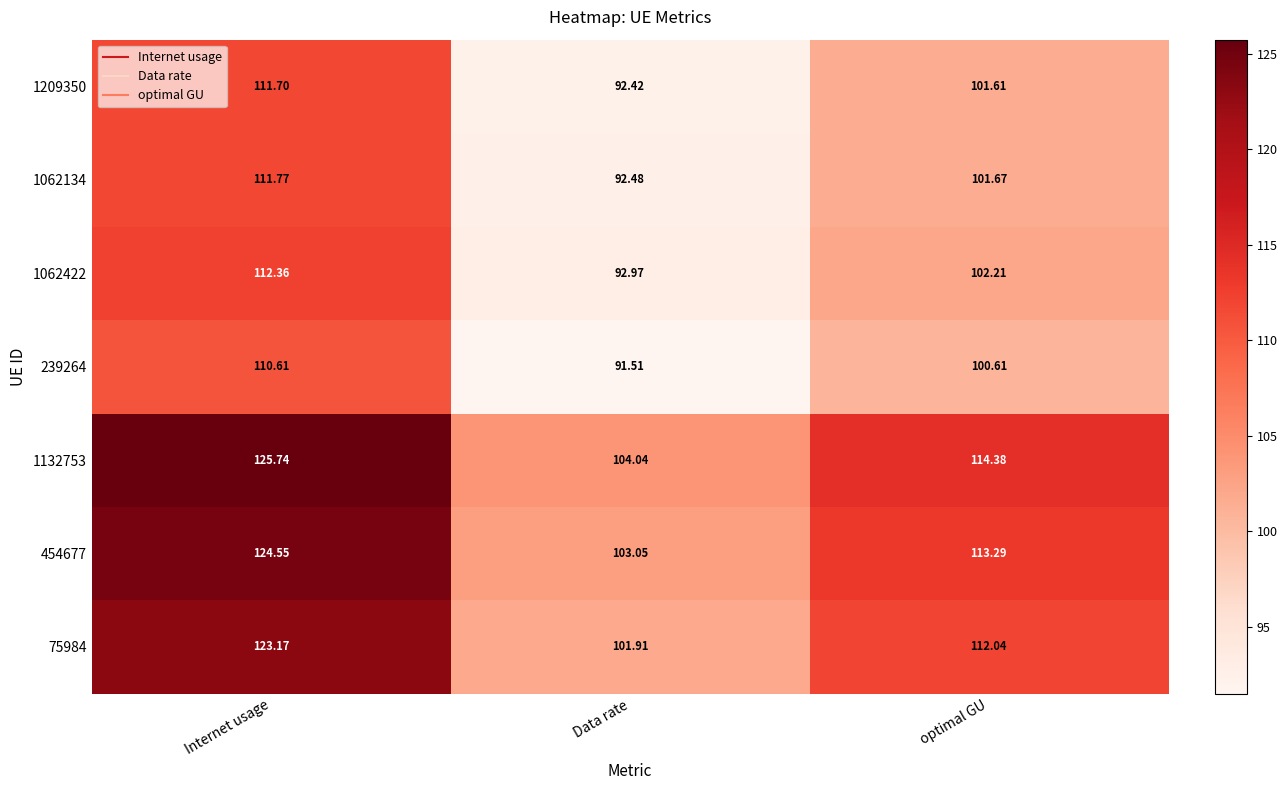

What is the maximum value shown in the chart?

125.7